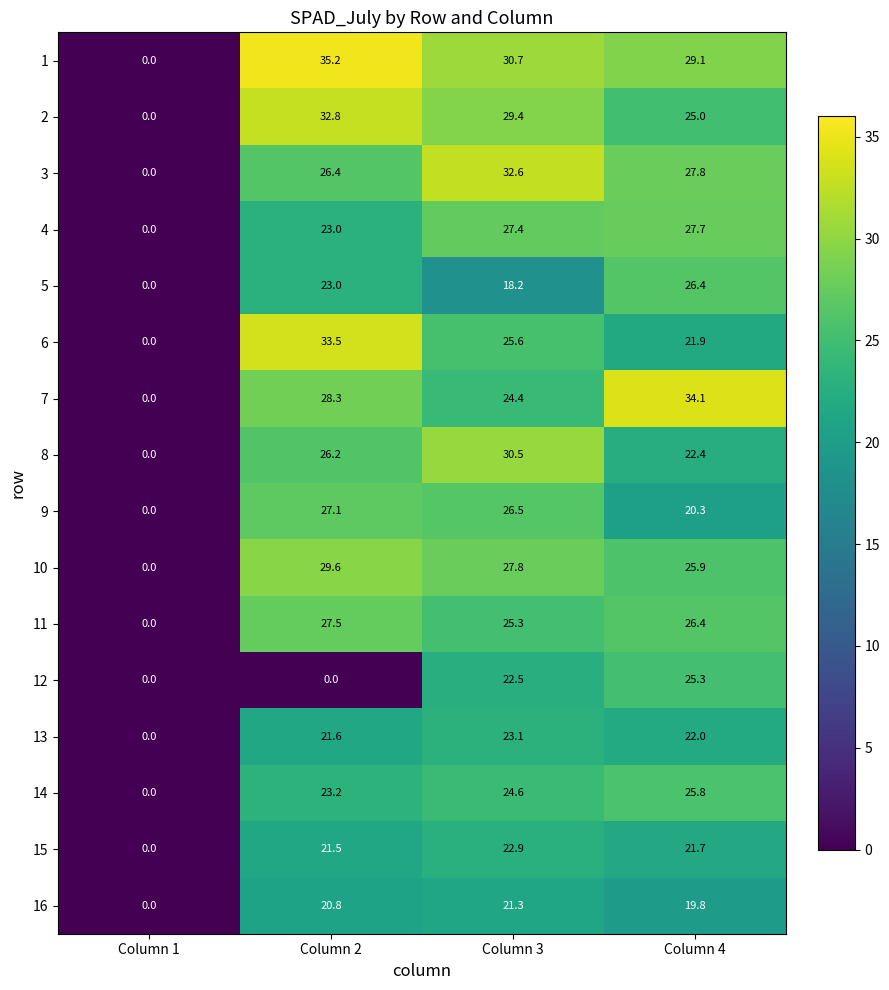

How many categories are shown in the chart?

4